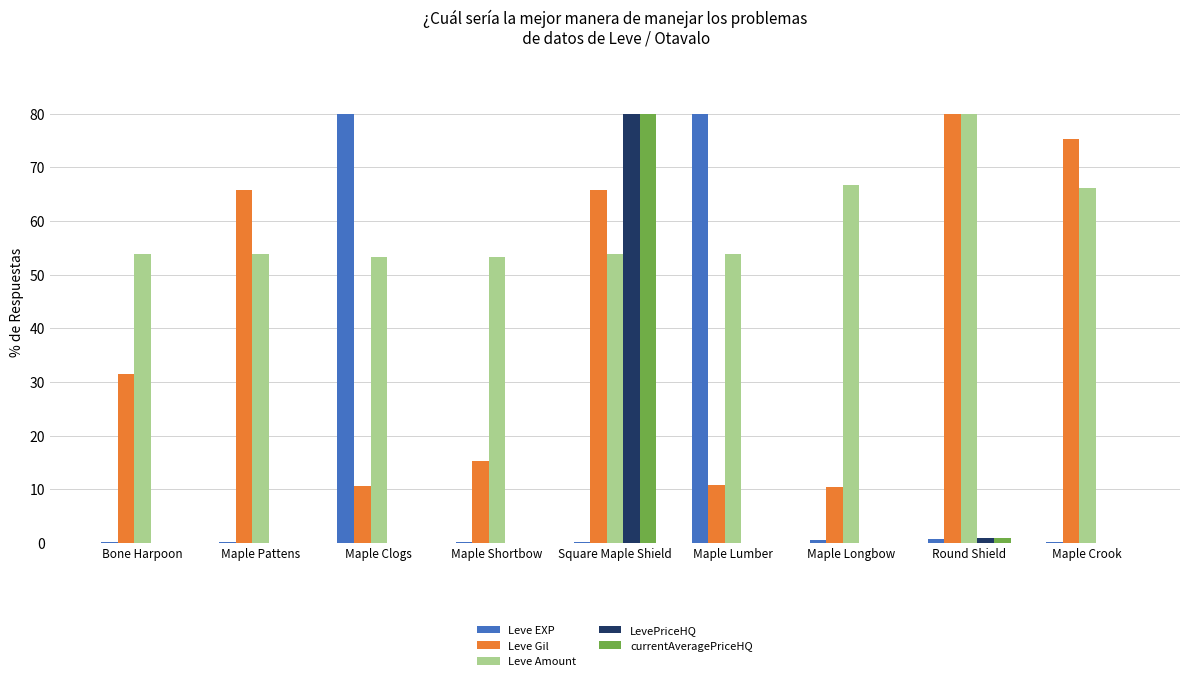

What is the total value across all series at Round Shield?

162.5